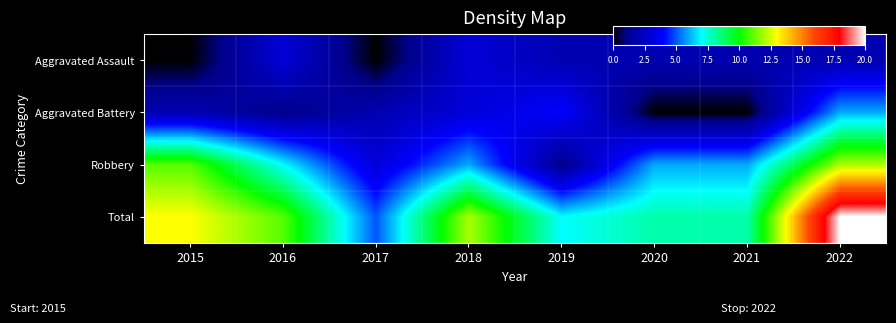

At 2019, list the series in order from smallest to largest.

Robbery, Aggravated Assault, Aggravated Battery, Total